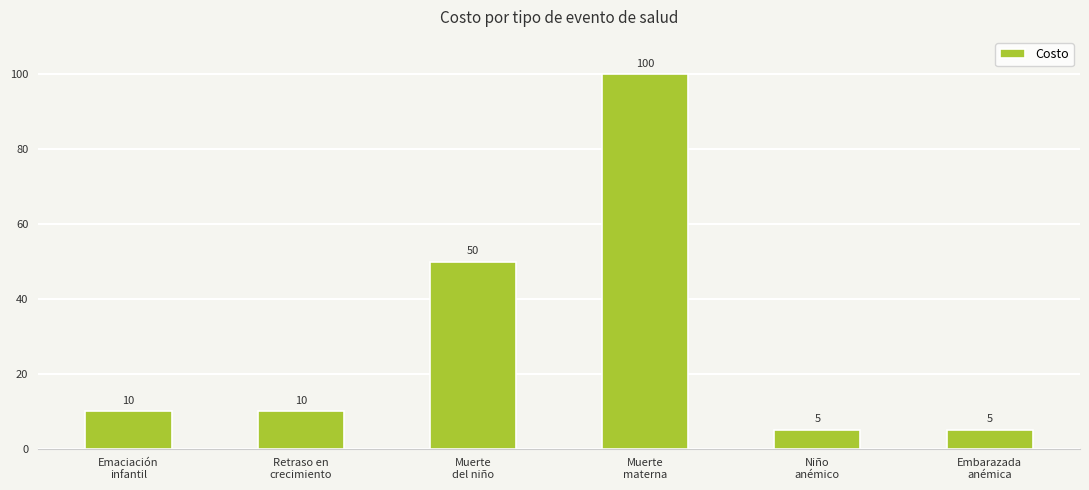

At which category does the chart reach its peak across all series?

Muerte
materna